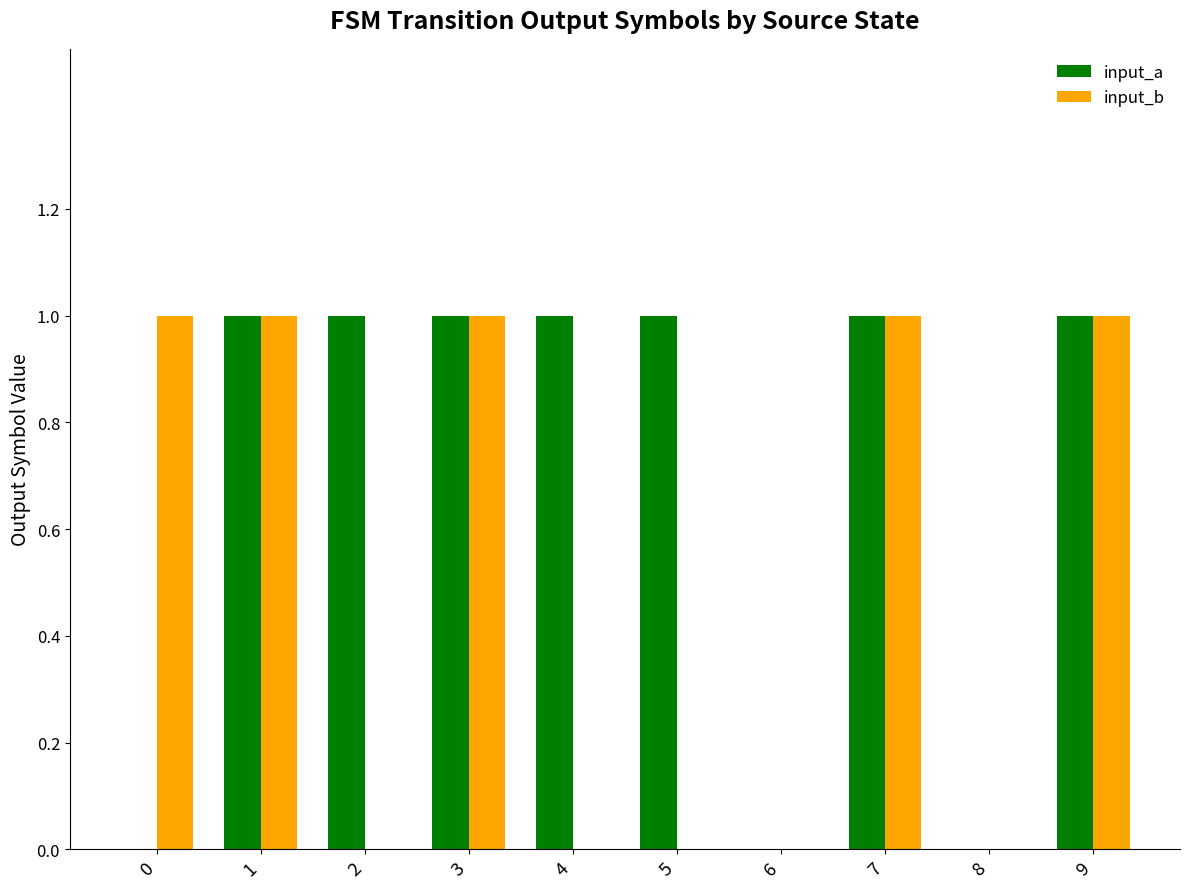

Which series changed the most between 1 and 5?

input_b